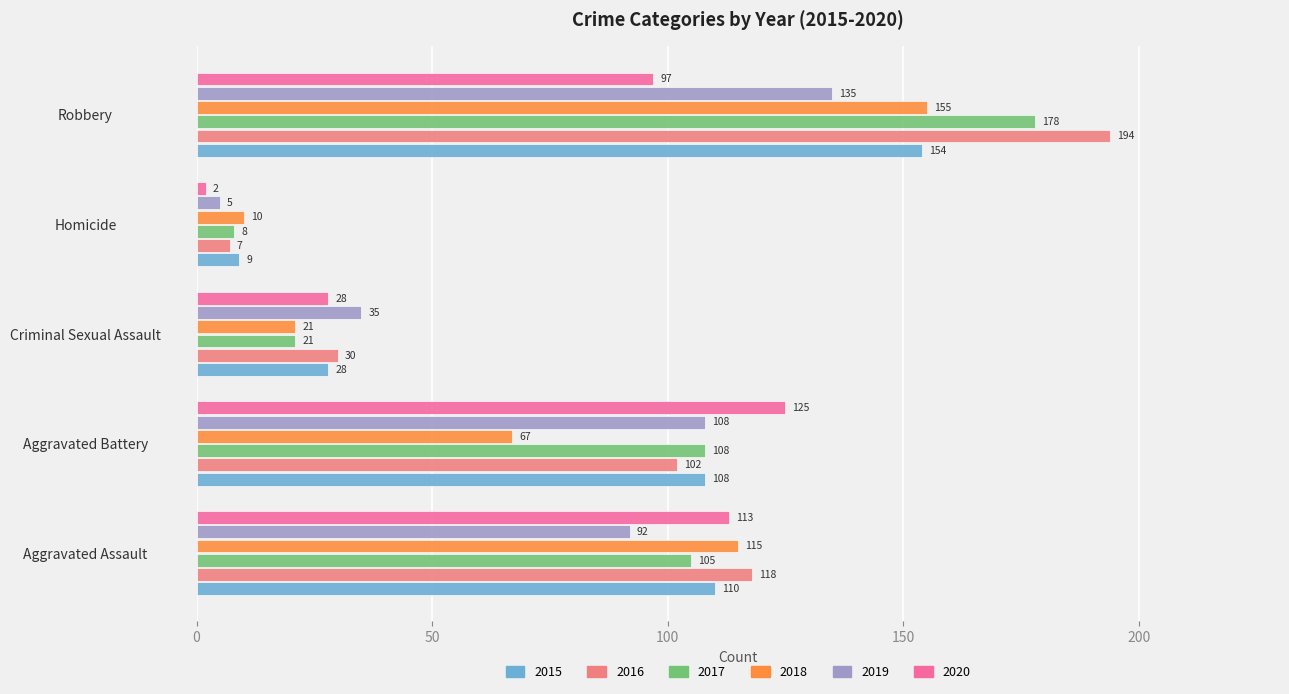

What is the total value across all series at Criminal Sexual Assault?

163